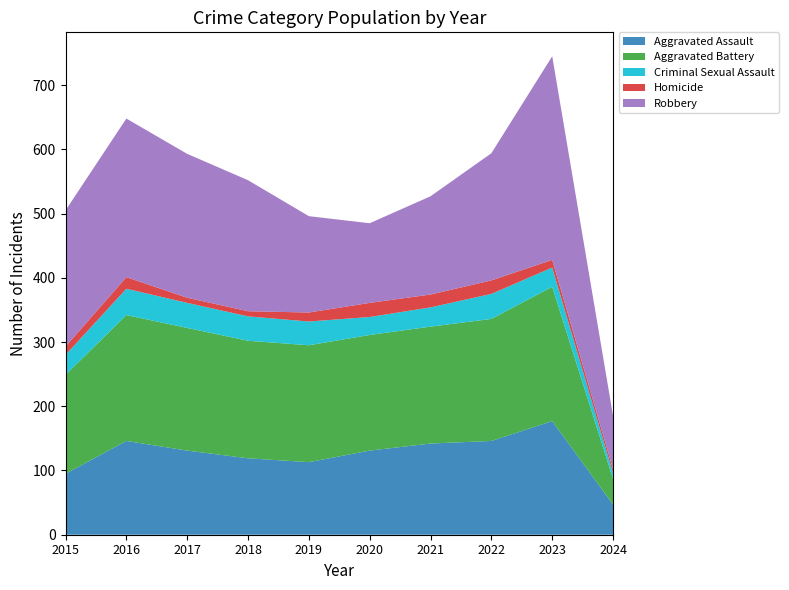

Reading right to left, list all the values displayed in this chart.

Aggravated Assault: 47	177	146	142	131	113	119	131	146	95
Aggravated Battery: 40	209	190	182	180	182	183	191	196	154
Criminal Sexual Assault: 9	30	39	30	28	37	38	39	41	31
Homicide: 6	12	21	20	22	14	8	8	18	13
Robbery: 83	317	198	153	124	150	204	224	247	212